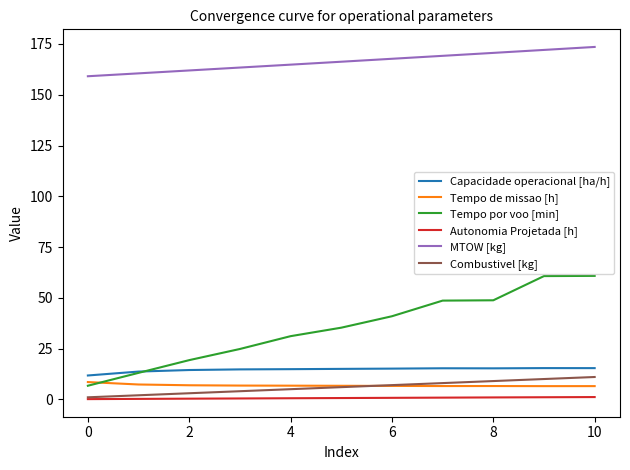

What is the maximum value shown in the chart?

173.6